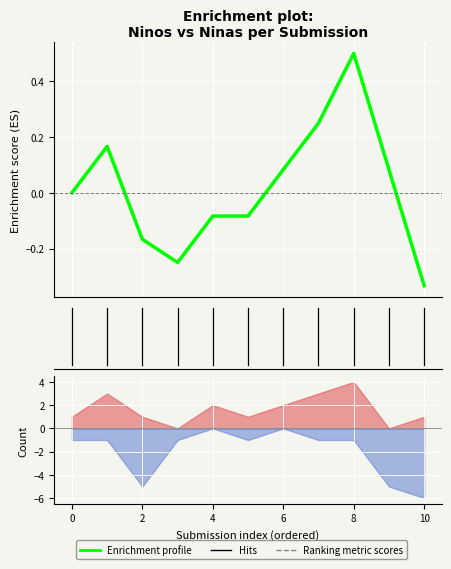

Reading left to right, list all the values displayed in this chart.

0.0	0.2	-0.2	-0.2	-0.1	-0.1	0.1	0.3	0.5	0.1	-0.3